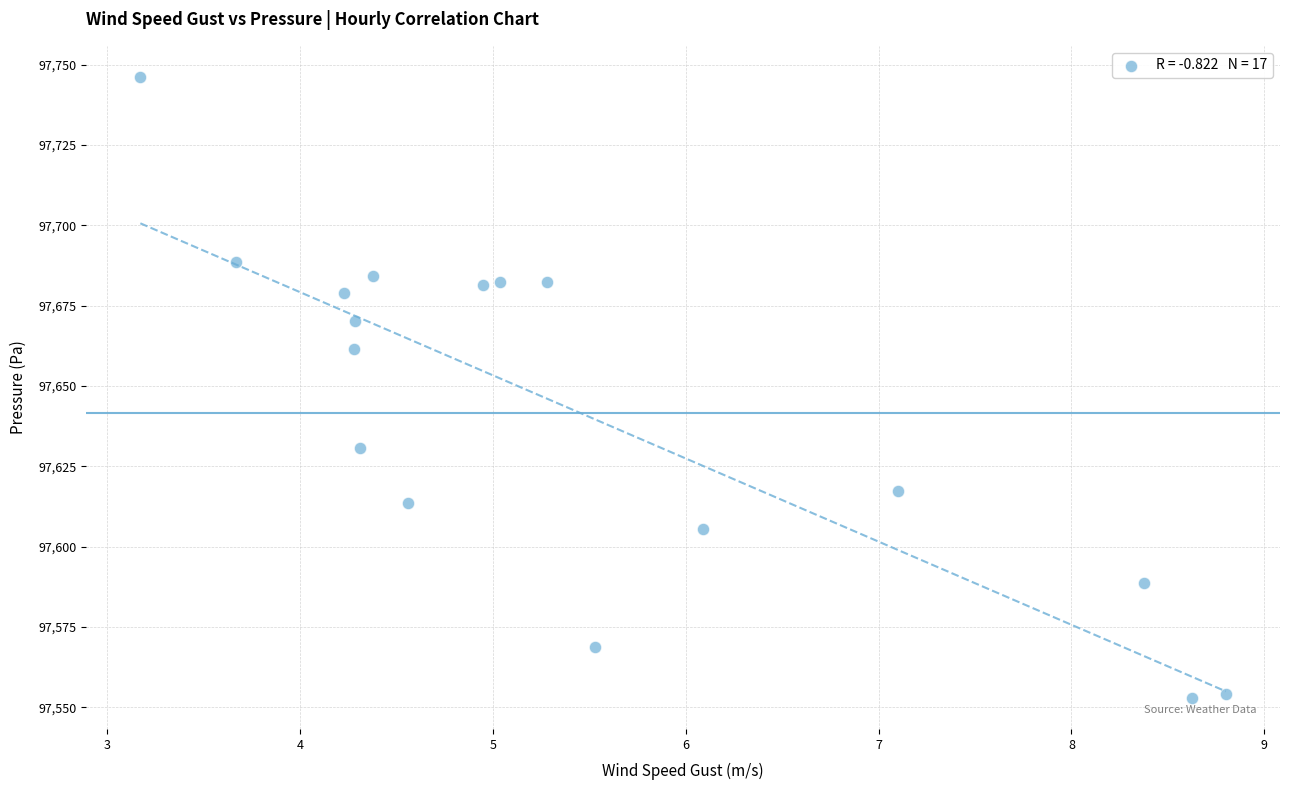

What Y value in the scatter plot is closest to 97649?

97661.6